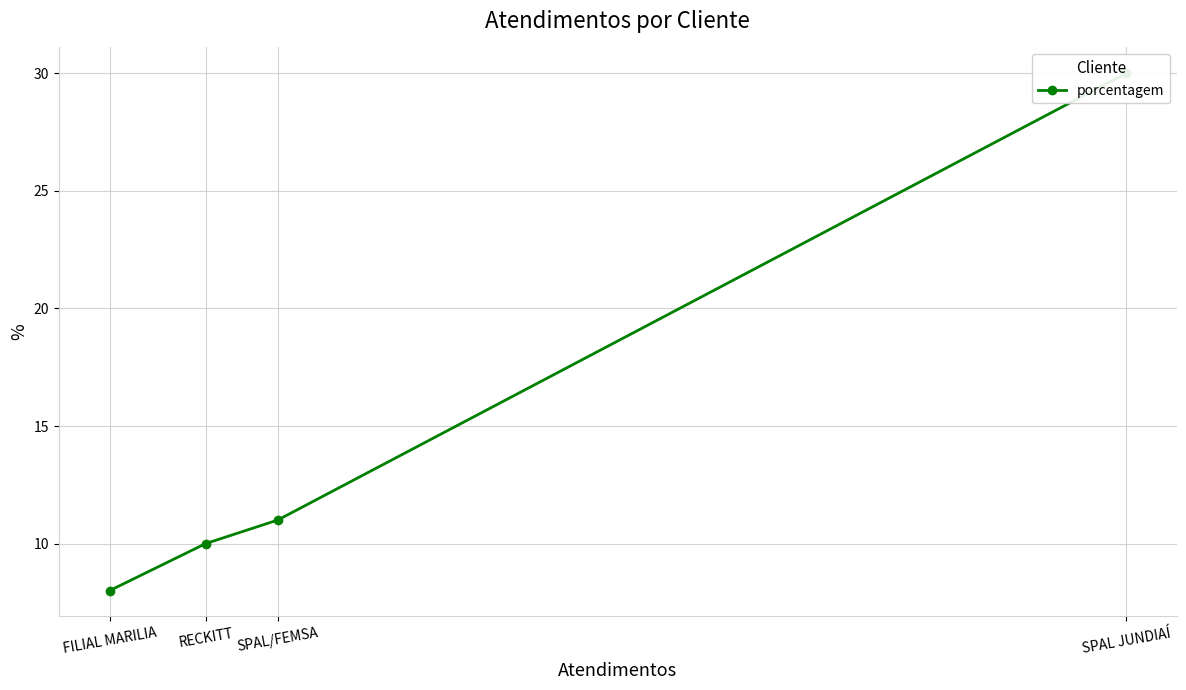

List the labels in order of value, smallest first.

FILIAL MARILIA, RECKITT, SPAL/FEMSA, SPAL JUNDIAÍ